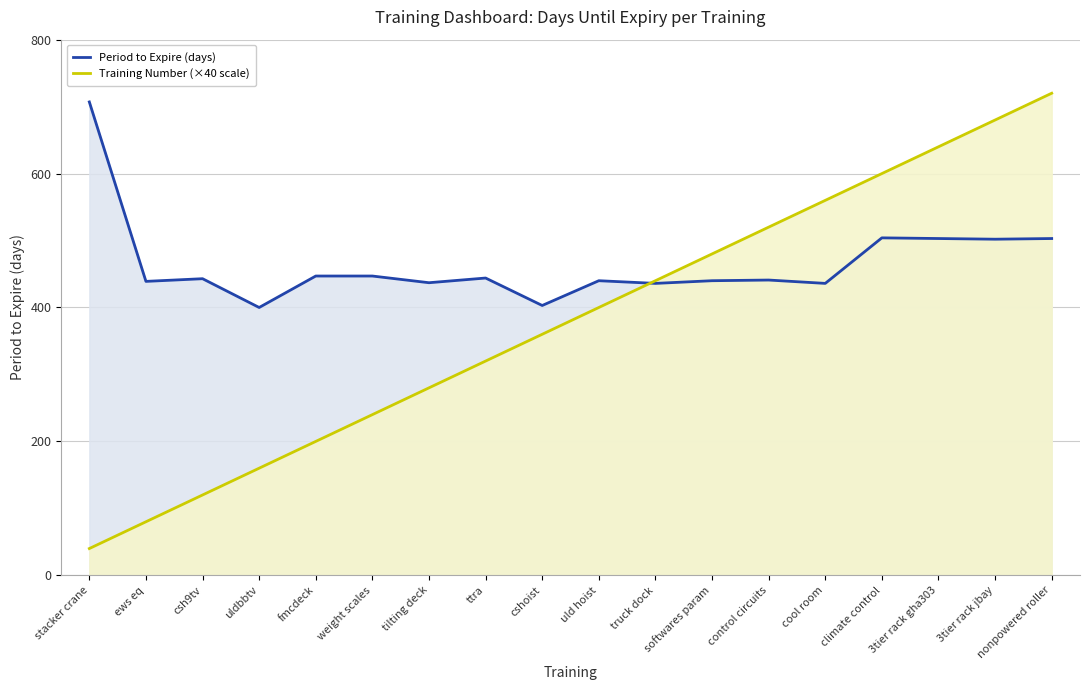

True or false: Period to Expire (days) has more than 1 interior local peaks.

True